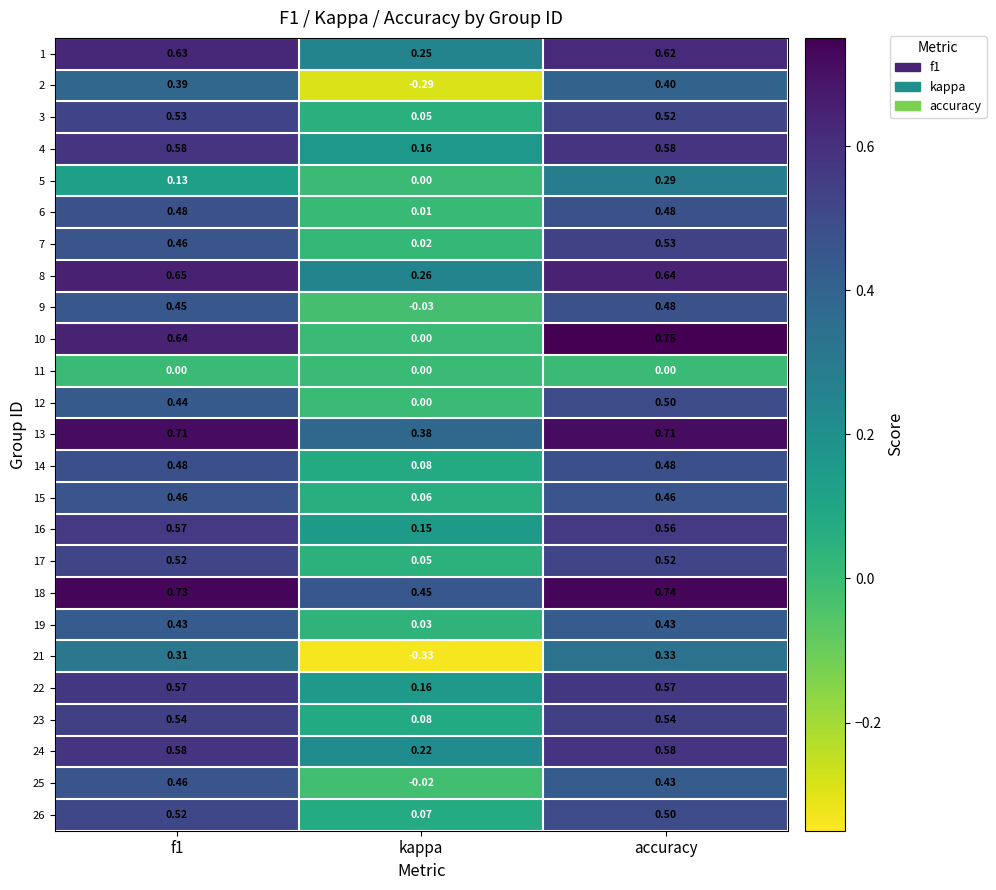

At which category does the chart reach its minimum across all series?

kappa